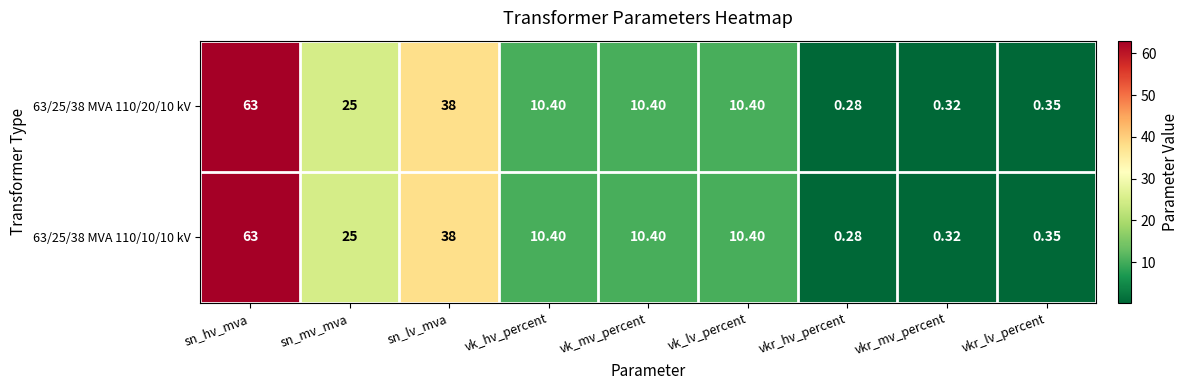

Which category has the lowest value across all series?

vkr_hv_percent